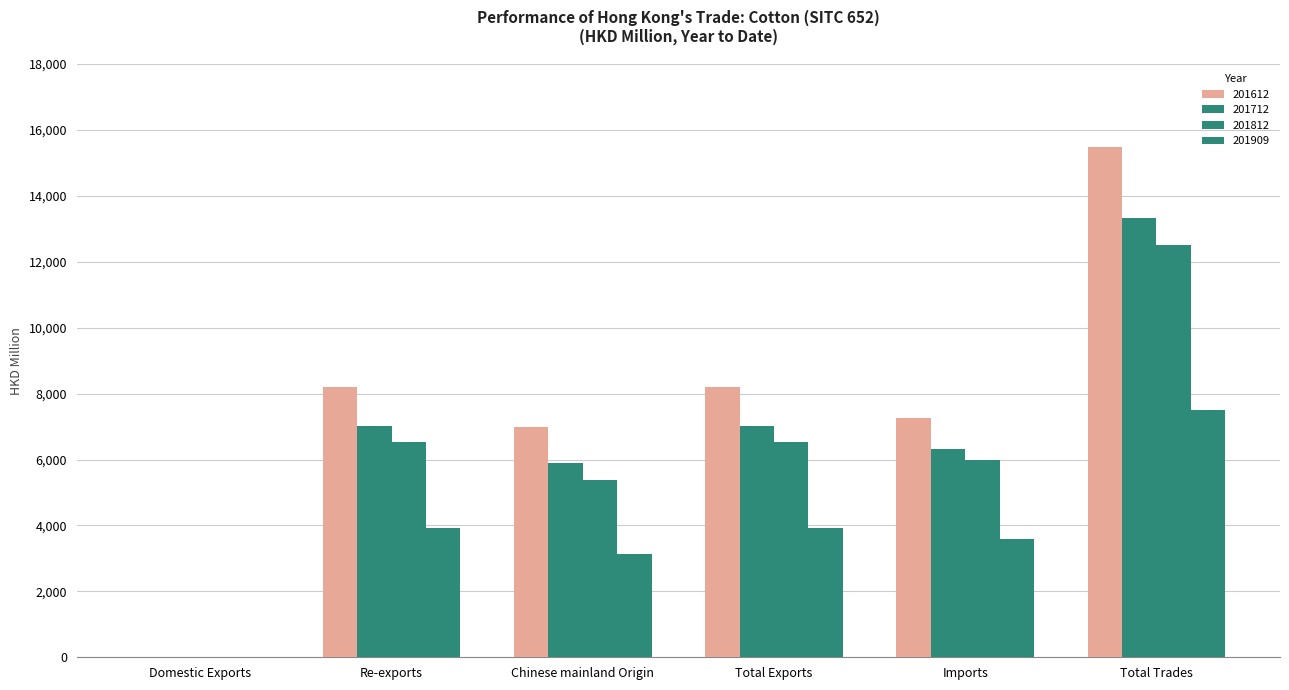

Between Total Trades and Chinese mainland Origin, which is larger?

Total Trades